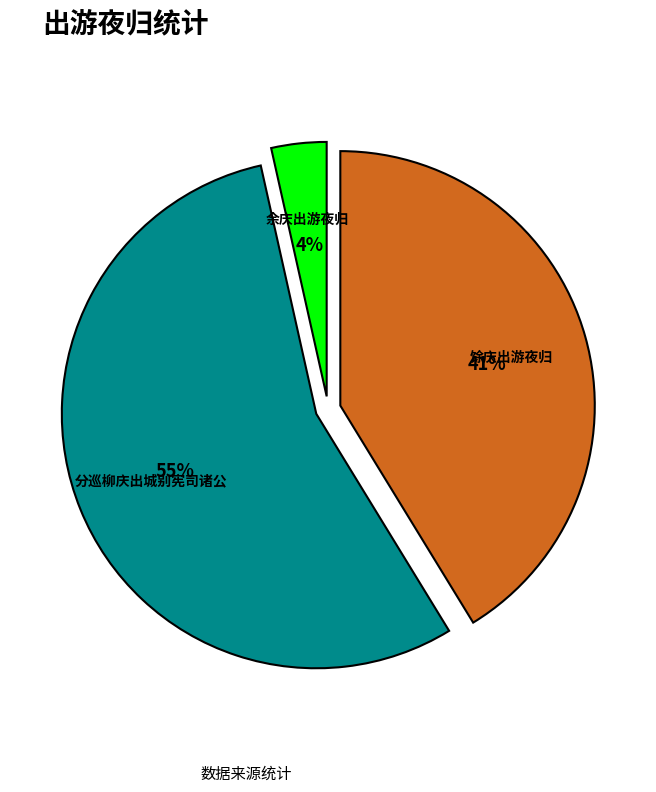

Do 馀庆出游夜归 and 分巡柳庆出城别宪司诸公 together represent more than half of the pie?

Yes